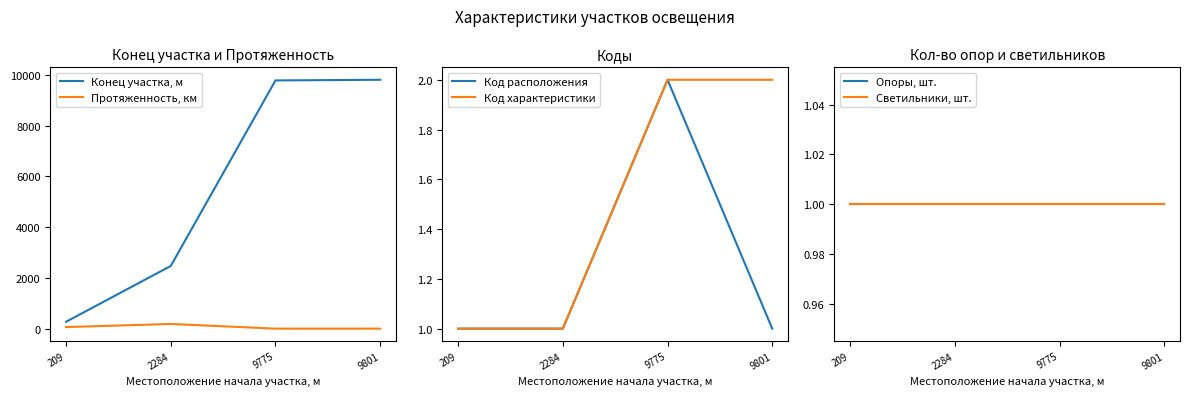

What is the total value across all series at 2284?

2658